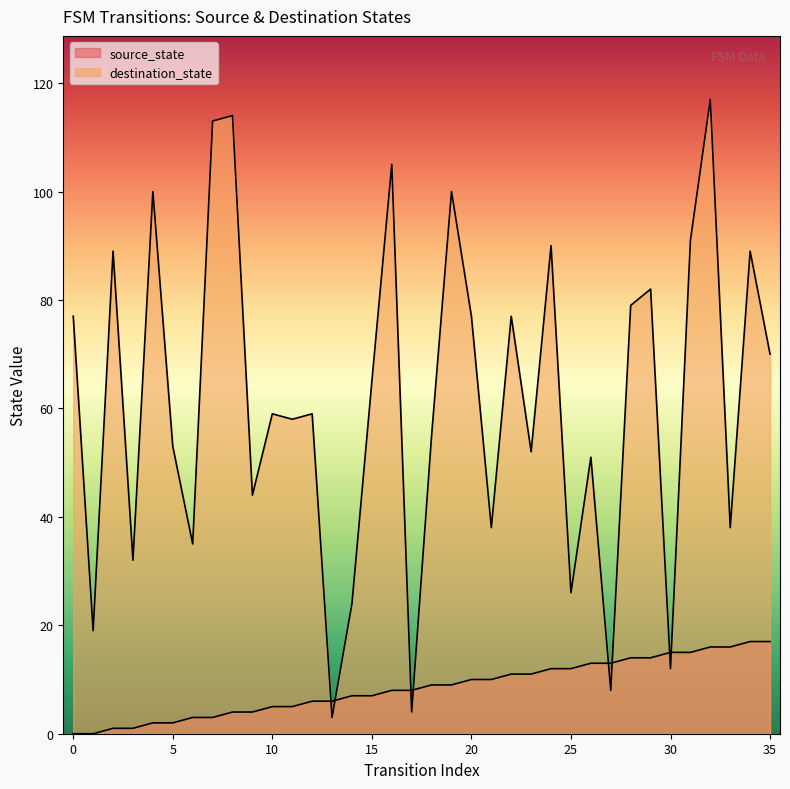

True or false: destination_state and source_state cross at least once.

True